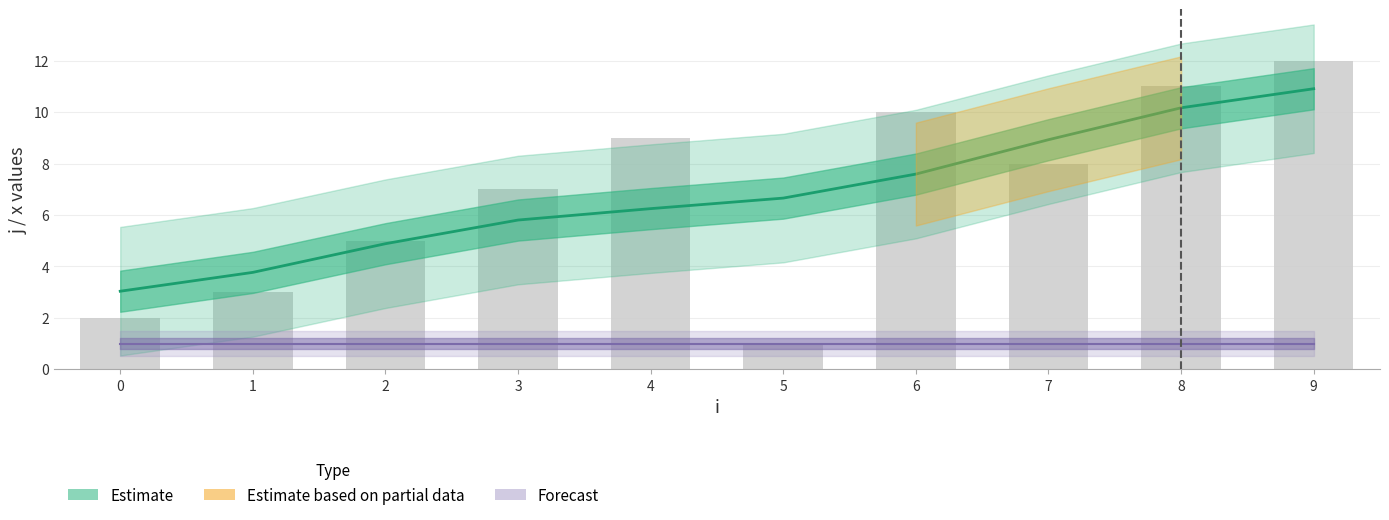

How many data points are less than 8?

5